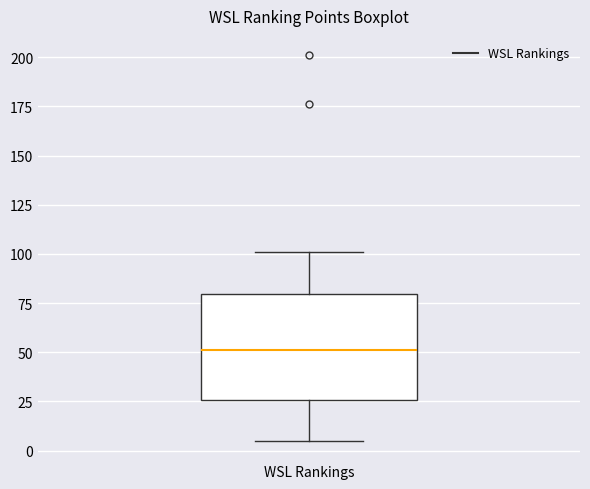

Read this box plot against the y-axis: the position of the median line, the range covered by the box, and the ends of both whiskers. The values are not printed on the chart, so give them approximately, as read against the axis.

median 50, box 25 to 80, whiskers 5 to 100